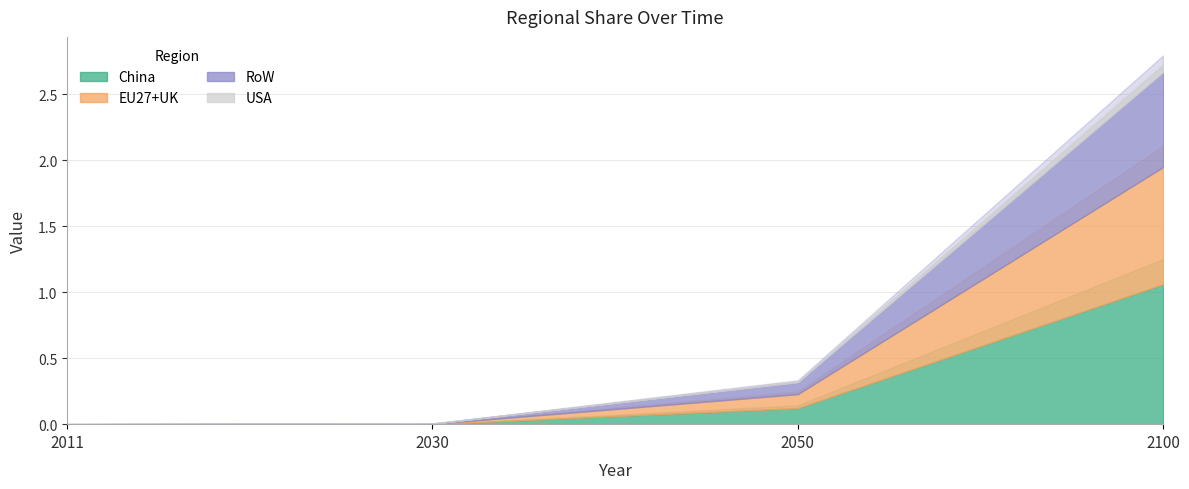

Is the value of USA at 2050 greater than the value of China at 2011?

Yes